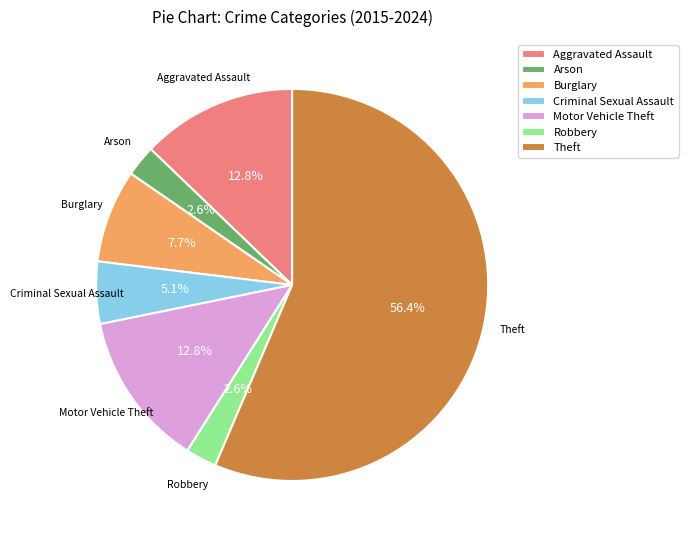

What percentage is NOT represented by Arson?

97.4%